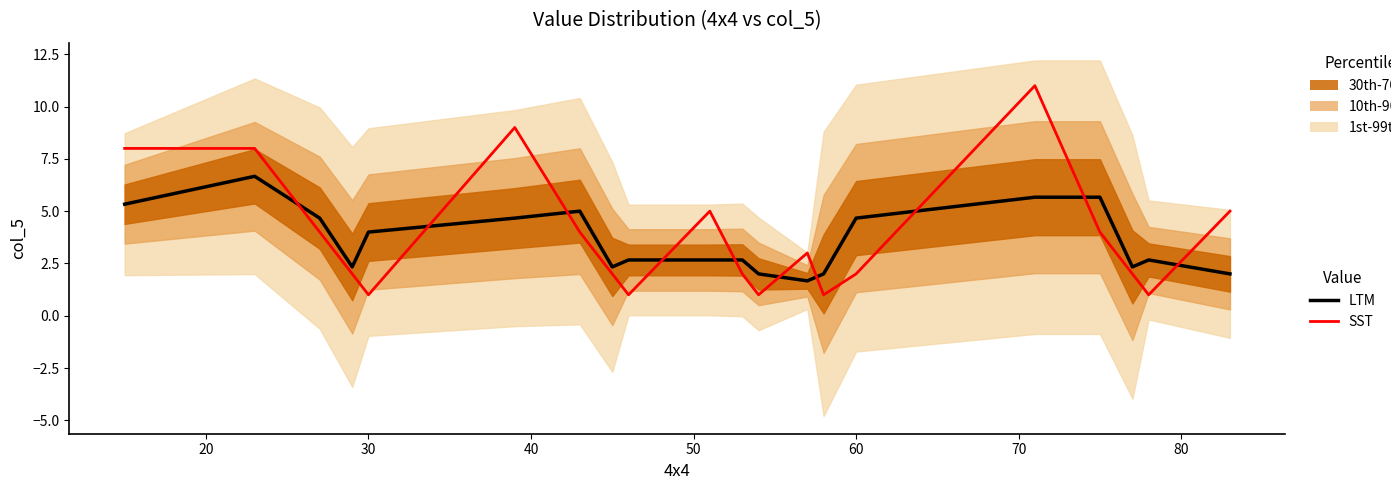

The col_5 actual series shows 3.5 at 17. True or false?

False